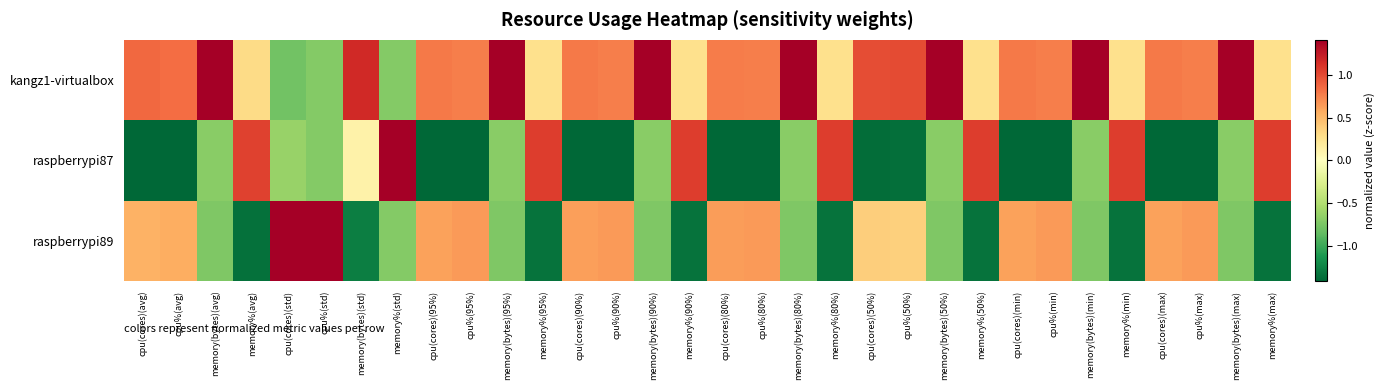

What is the greatest value displayed?

1.4